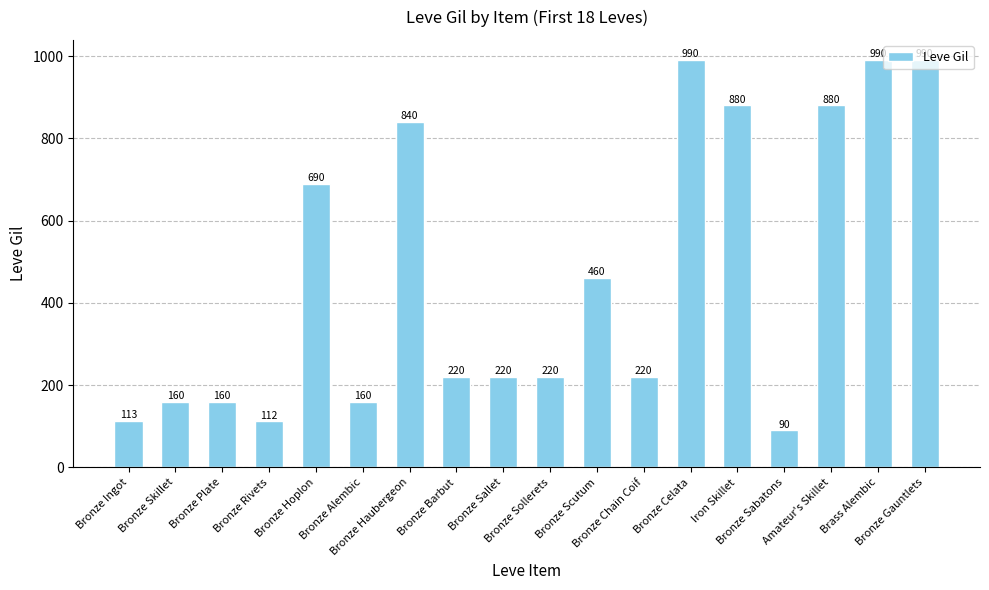

What is the value of the 16th bar from the left?

880